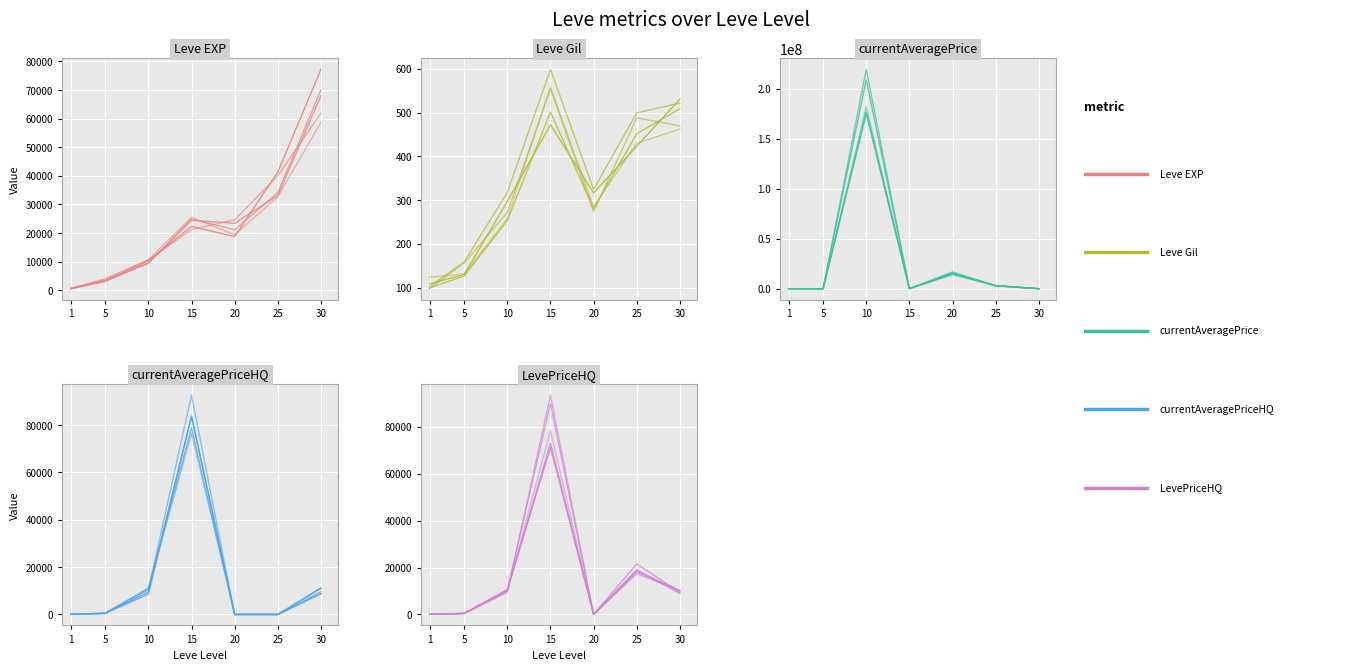

In currentAveragePrice, how many points are higher than both neighbors (excluding endpoints)?

2